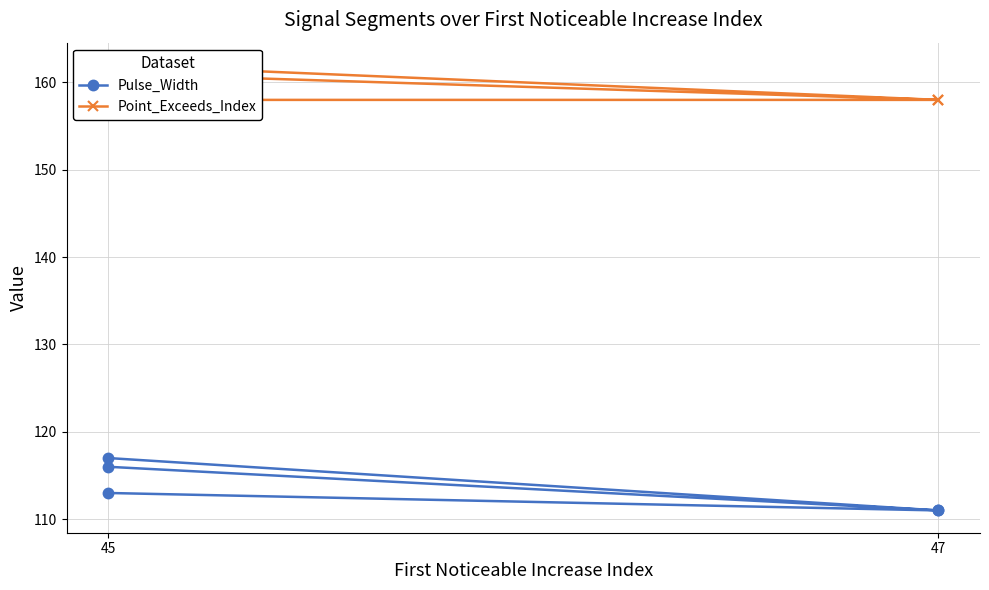

What is the difference between the second highest and second lowest values in the Point_Exceeds_Index series?

3